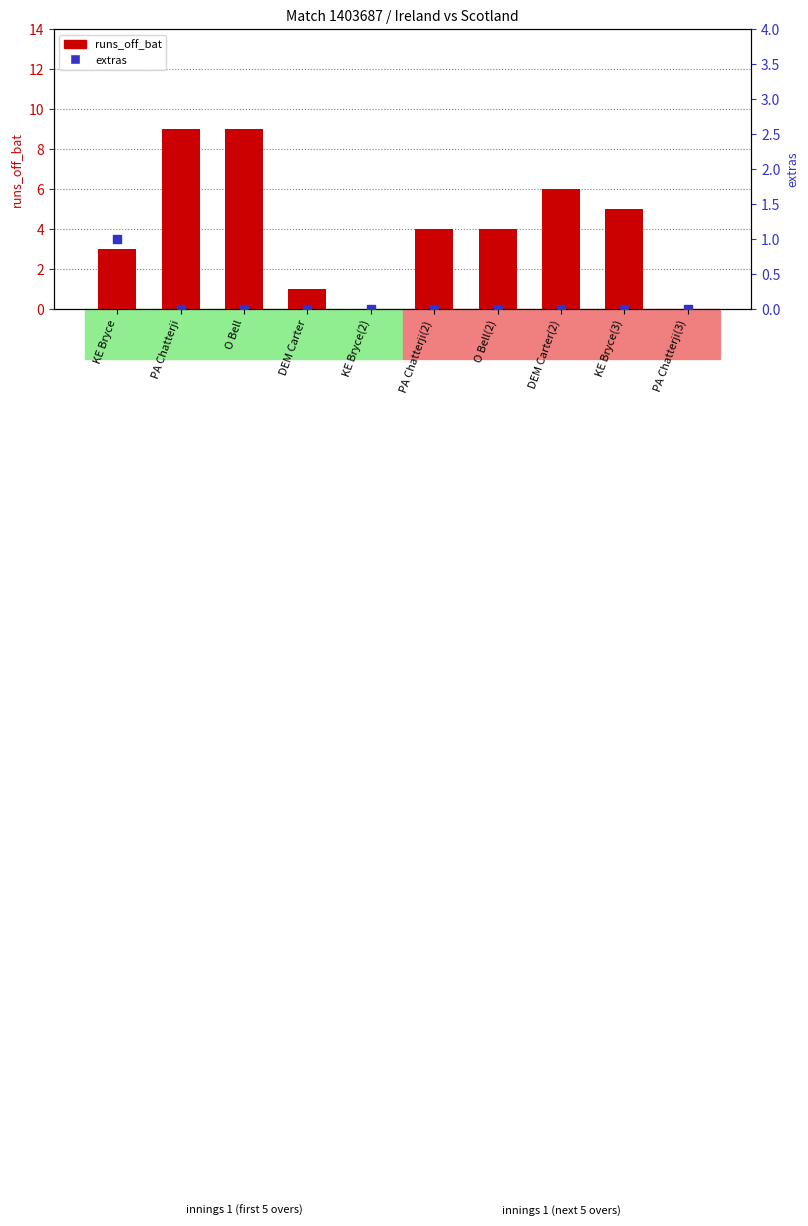

At how many categories does at least one series exceed 3?

6